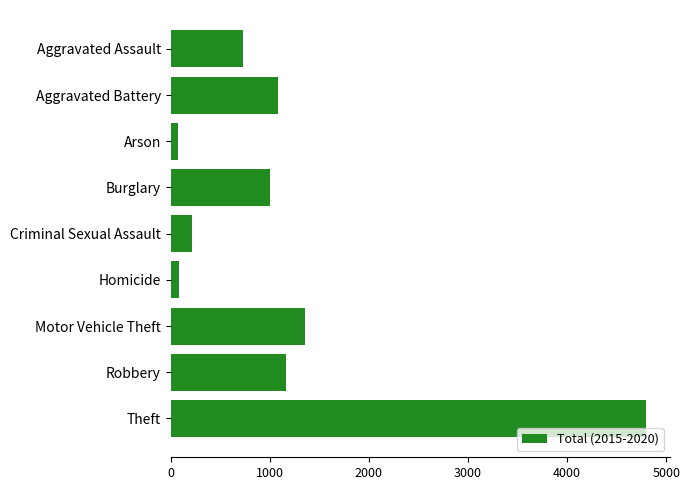

How many bars are there in total?

9